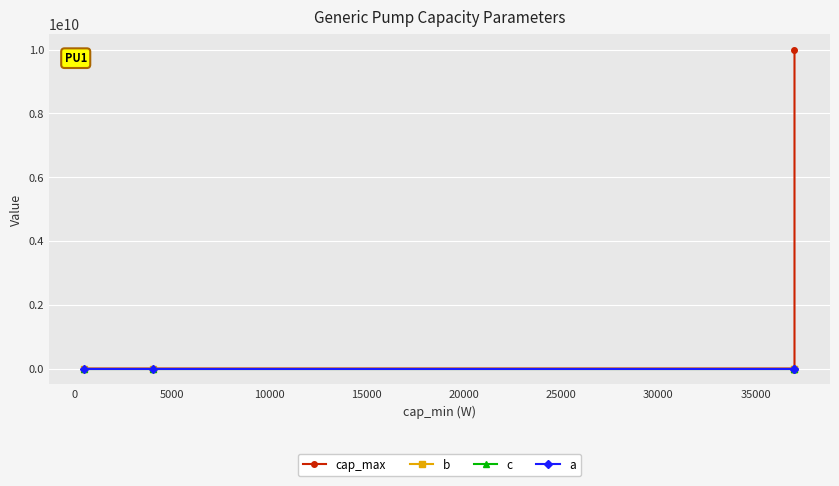

How many lines are shown in the chart?

4